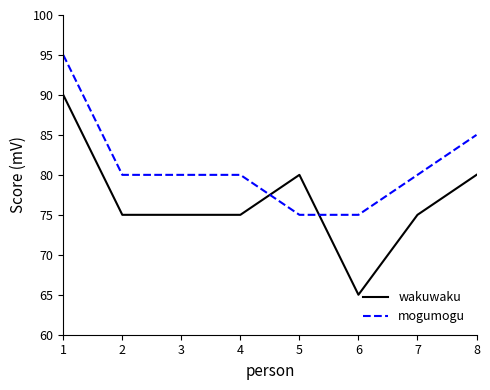

What is the total value across all series at 7?

155